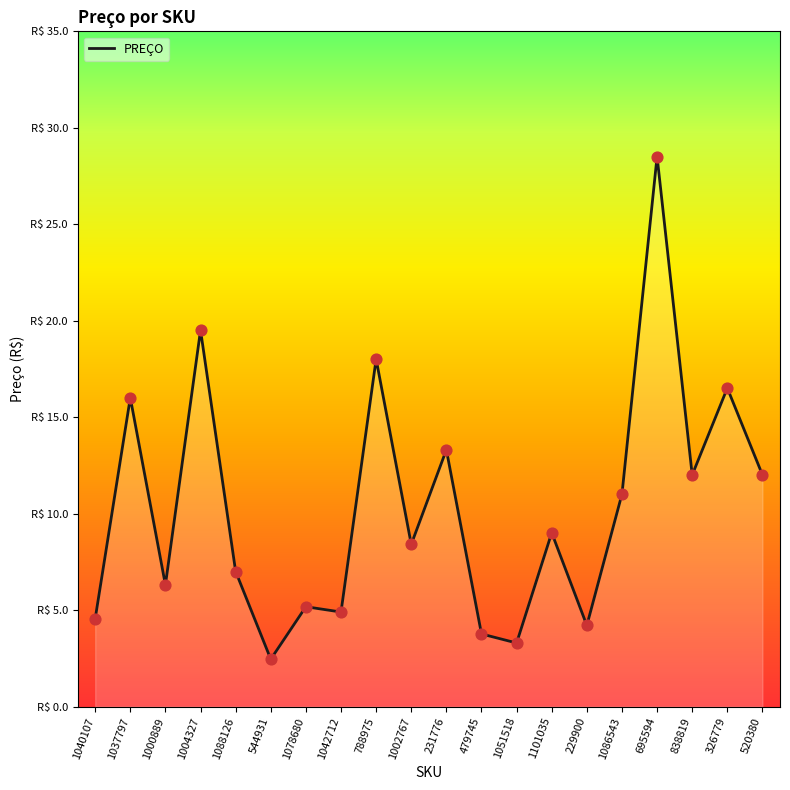

What is the change in value from 229900 to 1086543?

+6.8